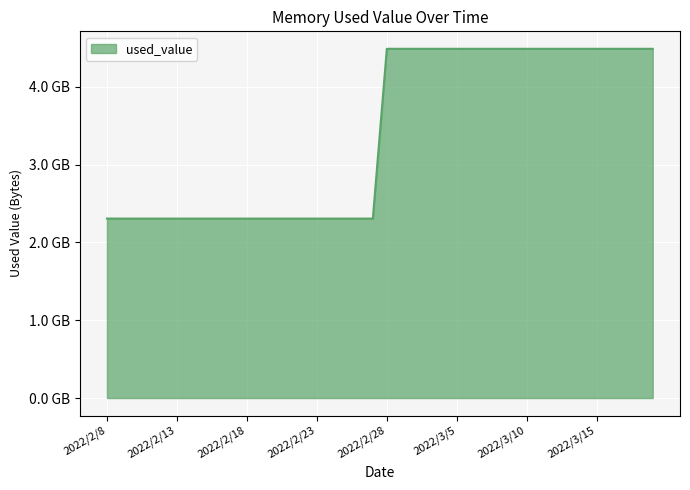

List the labels in order of value, largest first.

2022/2/28, 2022/3/1, 2022/3/2, 2022/3/3, 2022/3/4, 2022/3/5, 2022/3/6, 2022/3/7, 2022/3/8, 2022/3/9, 2022/3/10, 2022/3/11, 2022/3/12, 2022/3/13, 2022/3/14, 2022/3/15, 2022/3/16, 2022/3/17, 2022/3/18, 2022/3/19, 2022/2/8, 2022/2/9, 2022/2/10, 2022/2/11, 2022/2/12, 2022/2/13, 2022/2/14, 2022/2/15, 2022/2/16, 2022/2/17, 2022/2/18, 2022/2/19, 2022/2/20, 2022/2/21, 2022/2/22, 2022/2/23, 2022/2/24, 2022/2/25, 2022/2/26, 2022/2/27